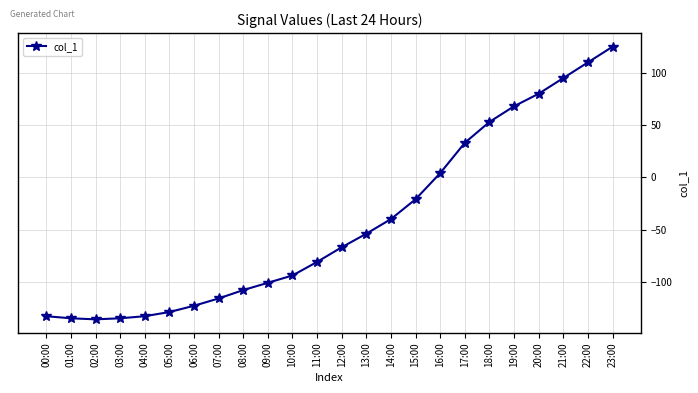

True or false: there are more than 2 points higher than both neighbors.

False